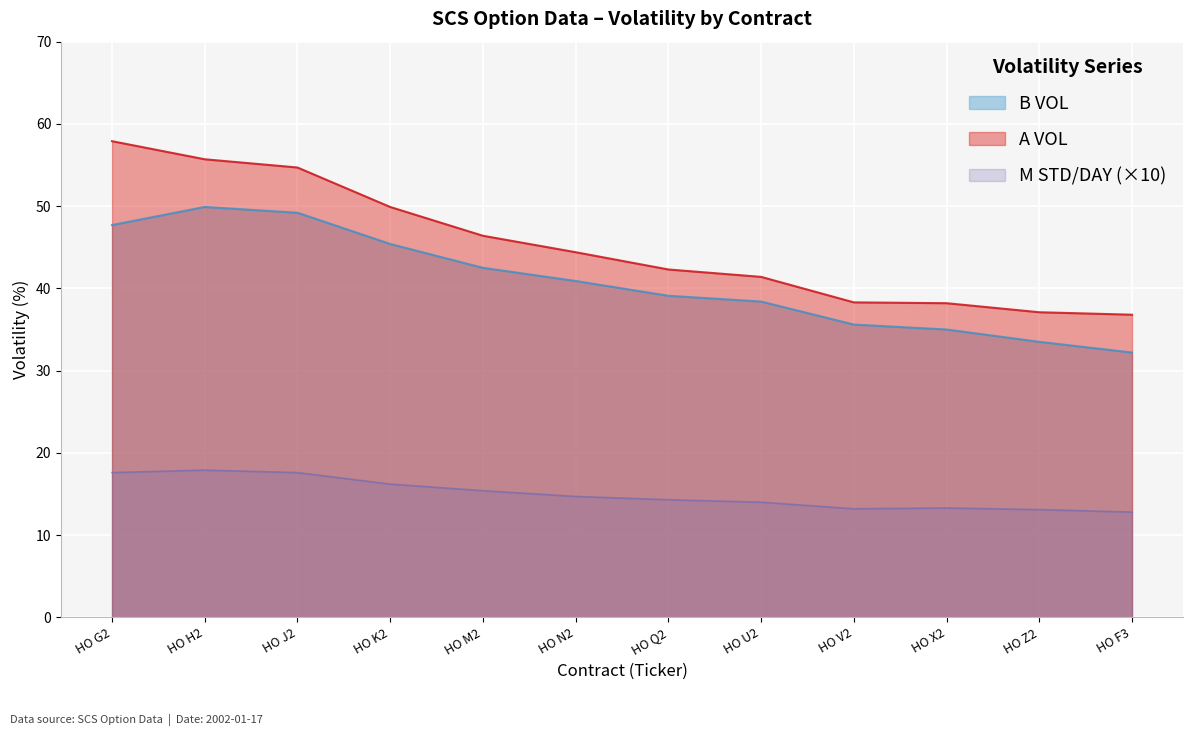

True or false: B VOL has a value of 35.6 at HO V2.

True